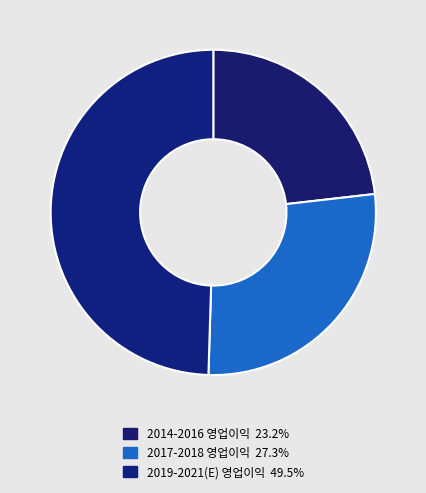

How many segments does this pie chart have?

3